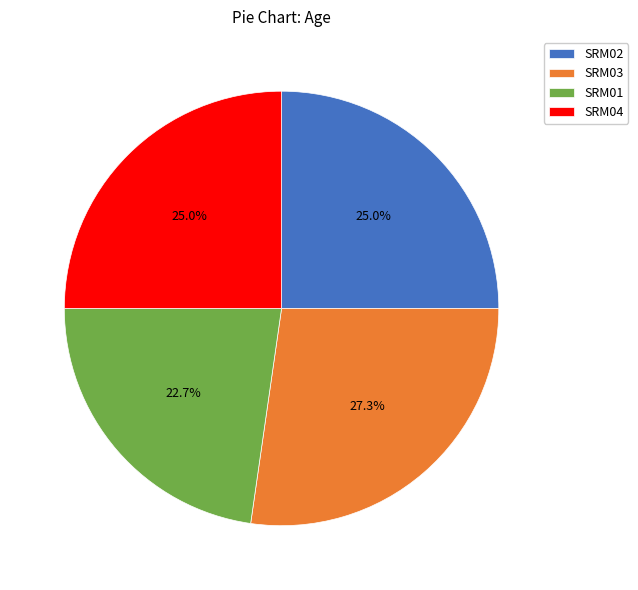

To the nearest percent, what portion does SRM04 represent?

25%